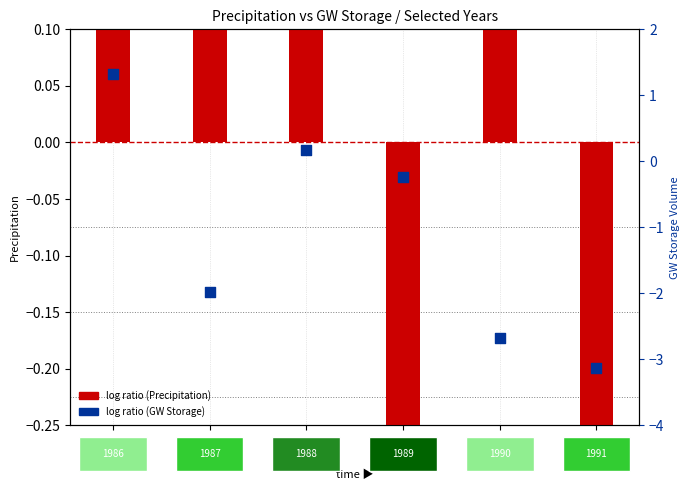

At how many categories does at least one series exceed 0?

4